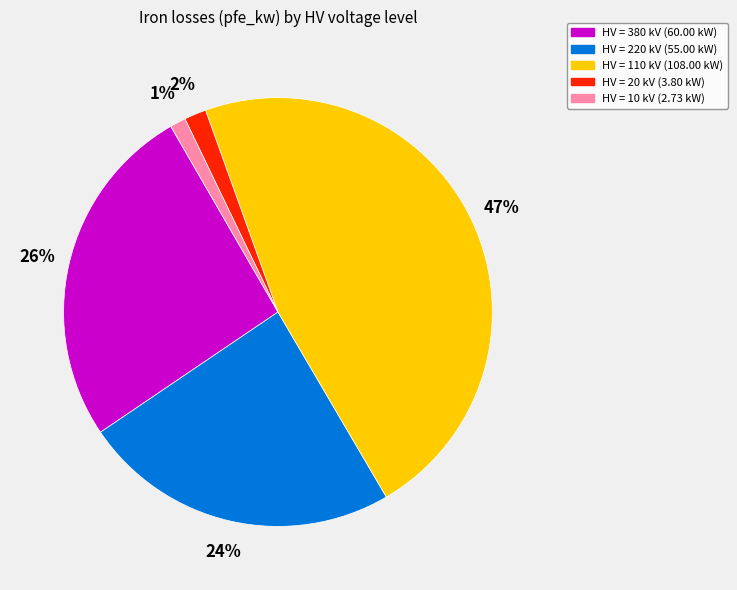

Is there a majority slice in this chart?

No